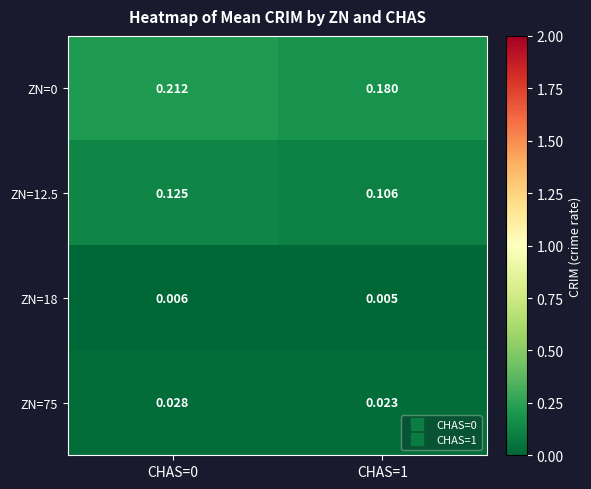

Is the value of ZN=12.5 at CHAS=0 greater than the value of ZN=75 at CHAS=0?

Yes